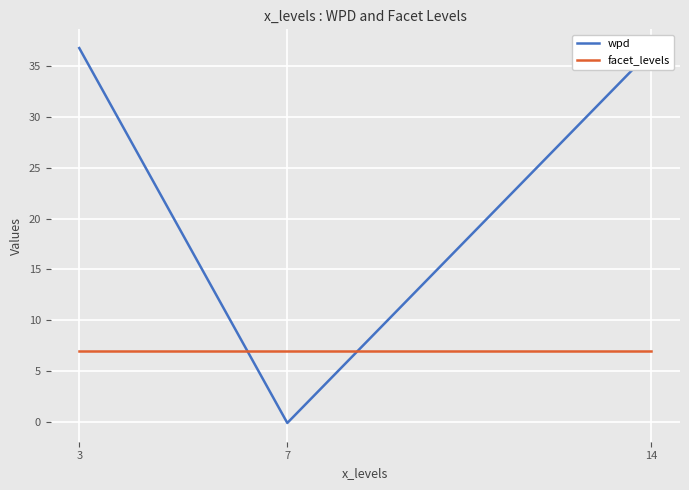

Is the value of facet_levels at 3 greater than the value of wpd at 3?

No